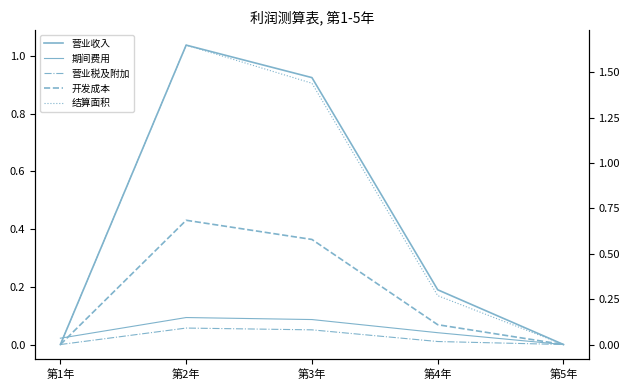

Count the 开发成本 values in the range 0 to 1.

5